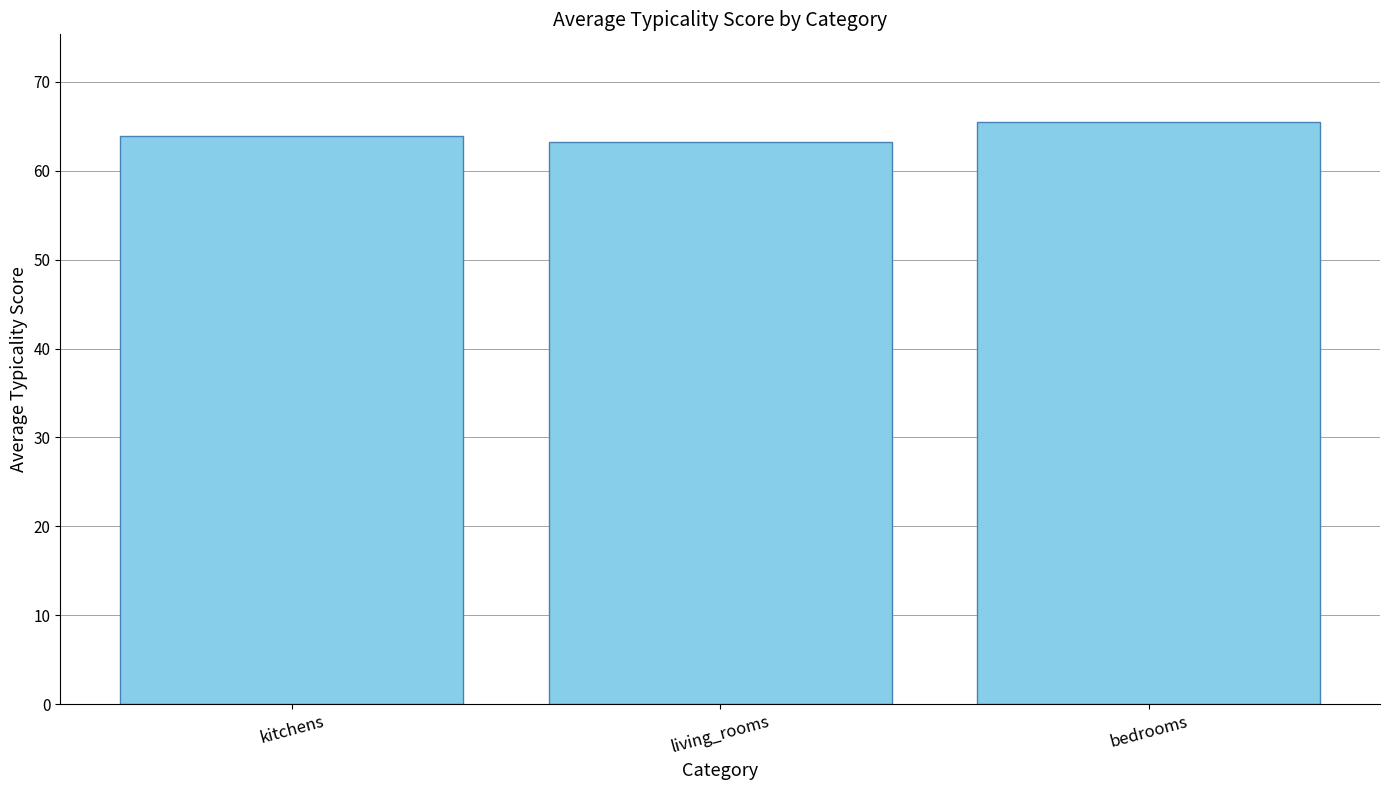

Reading left to right, transcribe all the data shown in this chart.

64.0	63.3	65.5